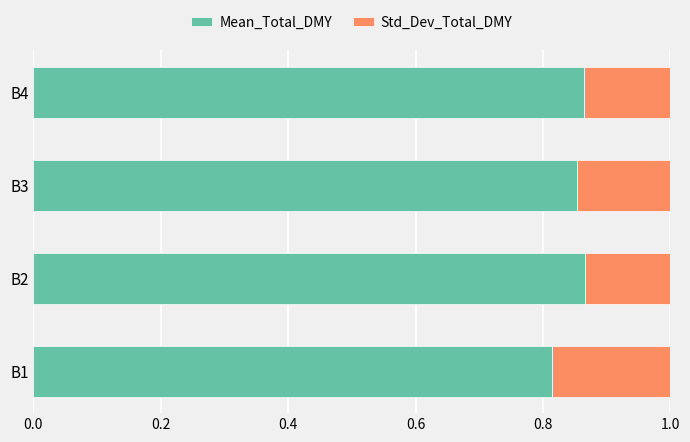

True or false: Mean_Total_DMY has a value of 0.6 at B3.

False